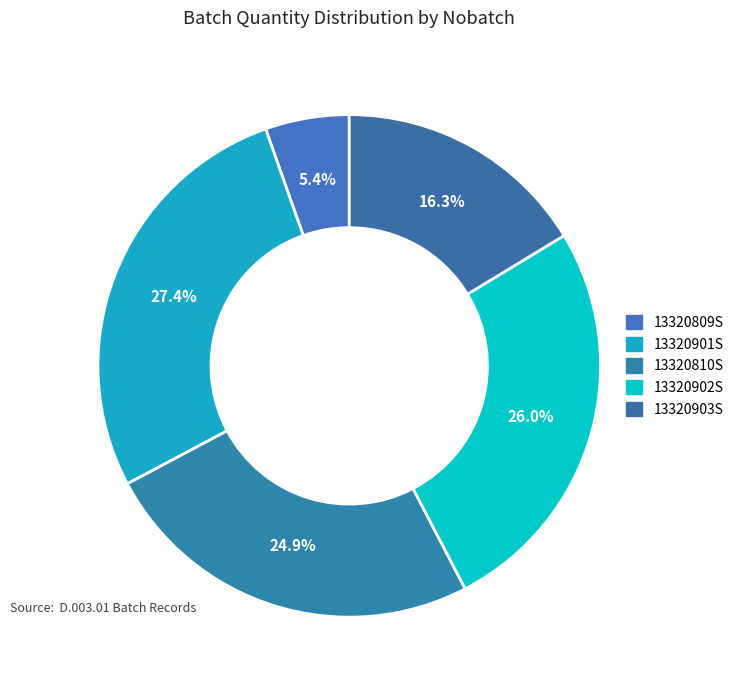

How many segments does this pie chart have?

5